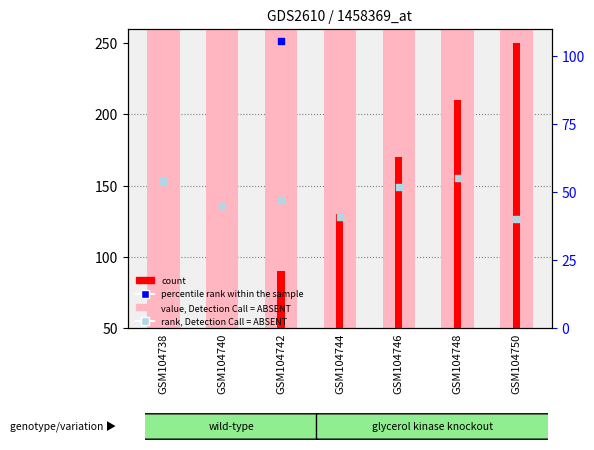

At how many categories does at least one series exceed 36?

7